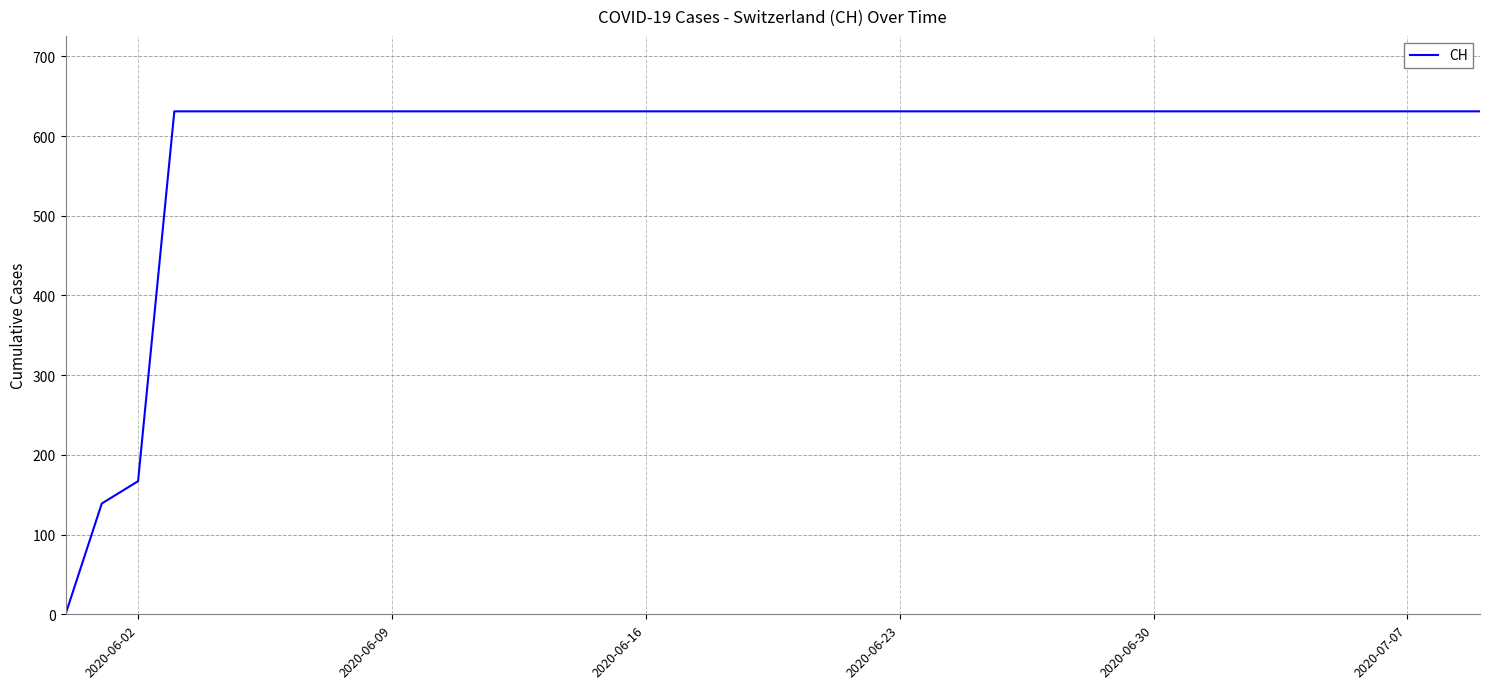

How many lines are shown in the chart?

1